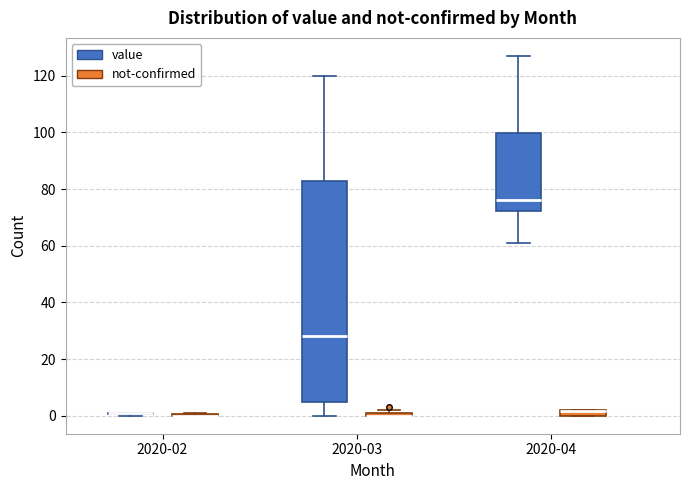

Which box is the tallest, from its lower edge to its upper edge?

2020-03 (value)